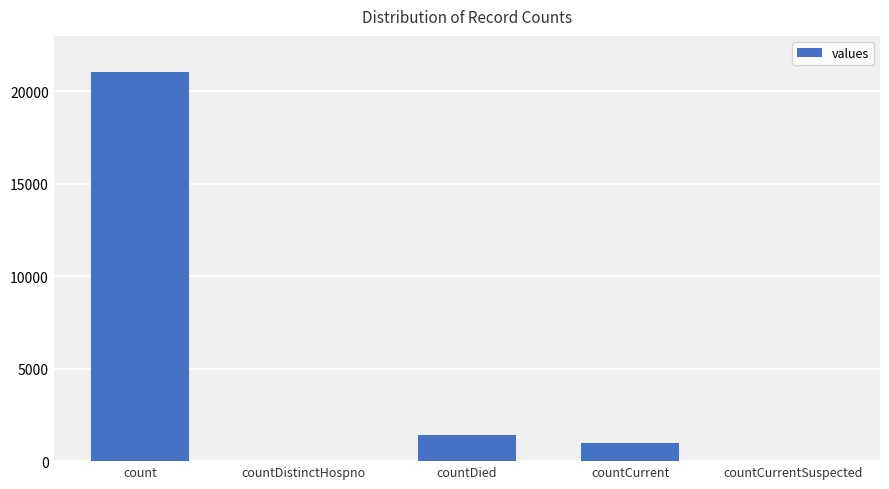

What is the maximum value shown in the chart?

21050